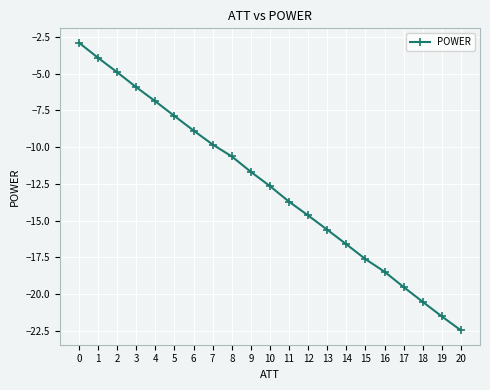

What is the value of the 5th point from the left?

-6.9